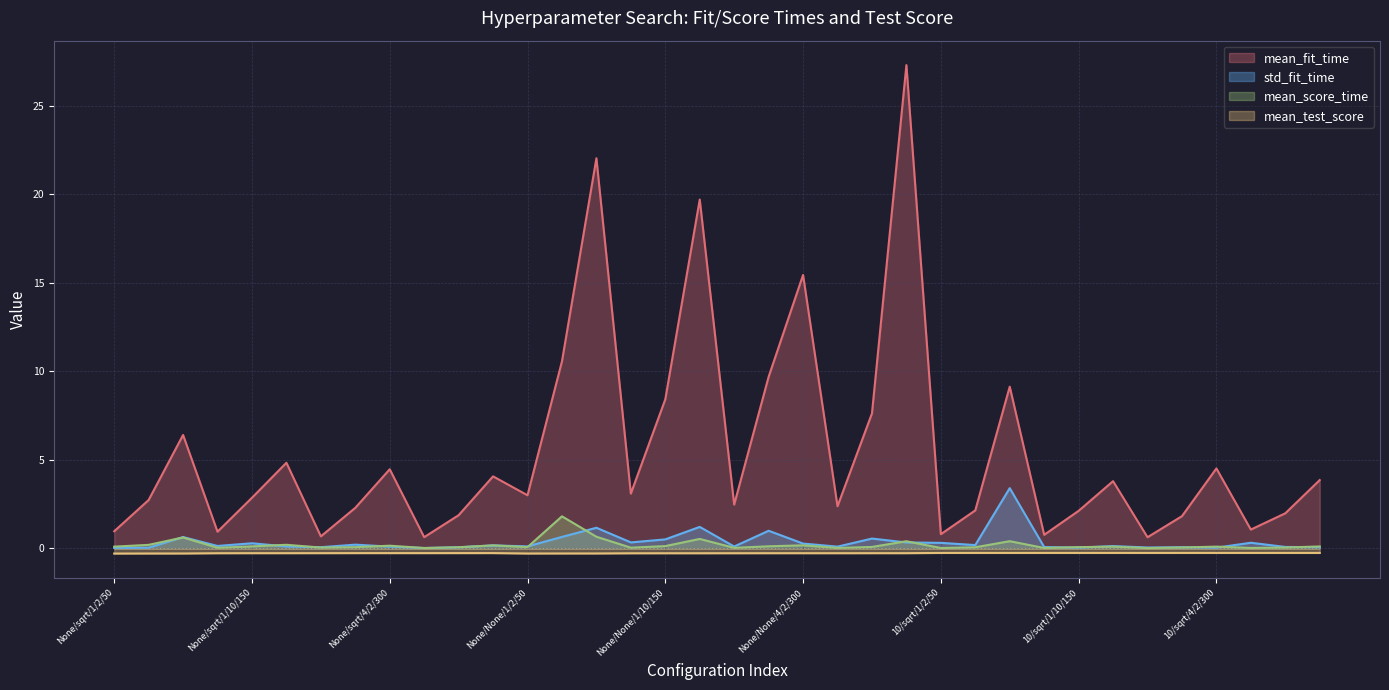

Rank the series by their maximum value, from highest to lowest.

mean_fit_time, std_fit_time, mean_score_time, mean_test_score